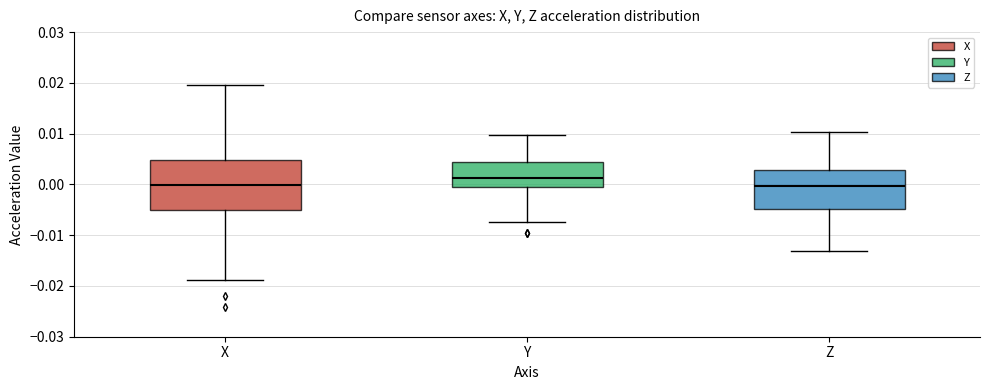

Reading left to right, transcribe this box plot: for each box, give where its median line is, the range the box spans, and where its two whiskers end, as read against the y-axis. The values are not printed on the chart, so give them approximately, as read against the axis.

X: median 0.000, box -0.005 to 0.005, whiskers -0.019 to 0.020
Y: median 0.001, box 0.000 to 0.004, whiskers -0.007 to 0.010
Z: median 0.000, box -0.005 to 0.003, whiskers -0.013 to 0.010